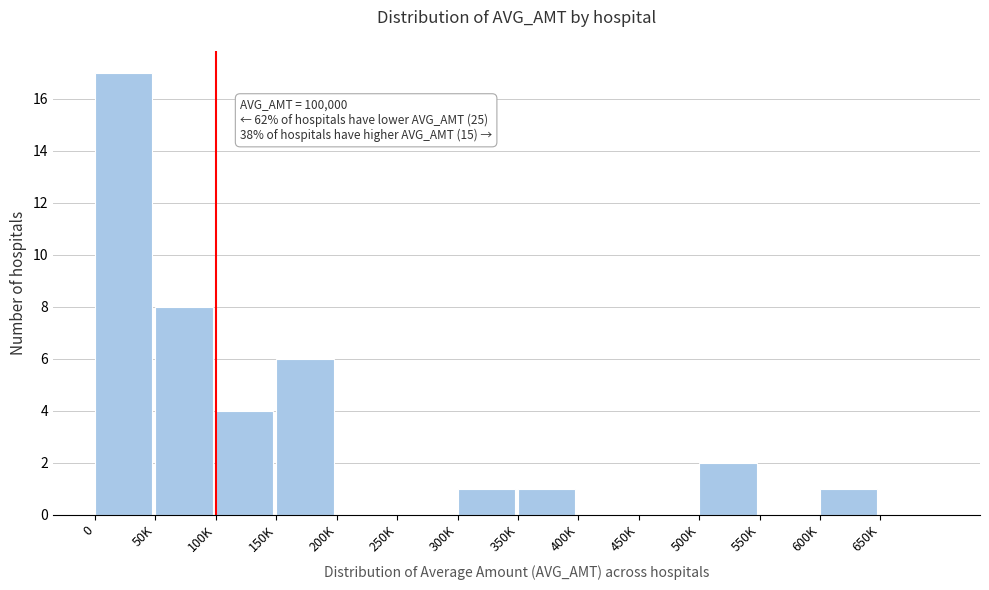

Reading left to right, extract all data points from this chart.

0=17	50K=8	100K=4	150K=6	200K=0	250K=0	300K=1	350K=1	400K=0	450K=0	500K=2	550K=0	600K=1	650K=0